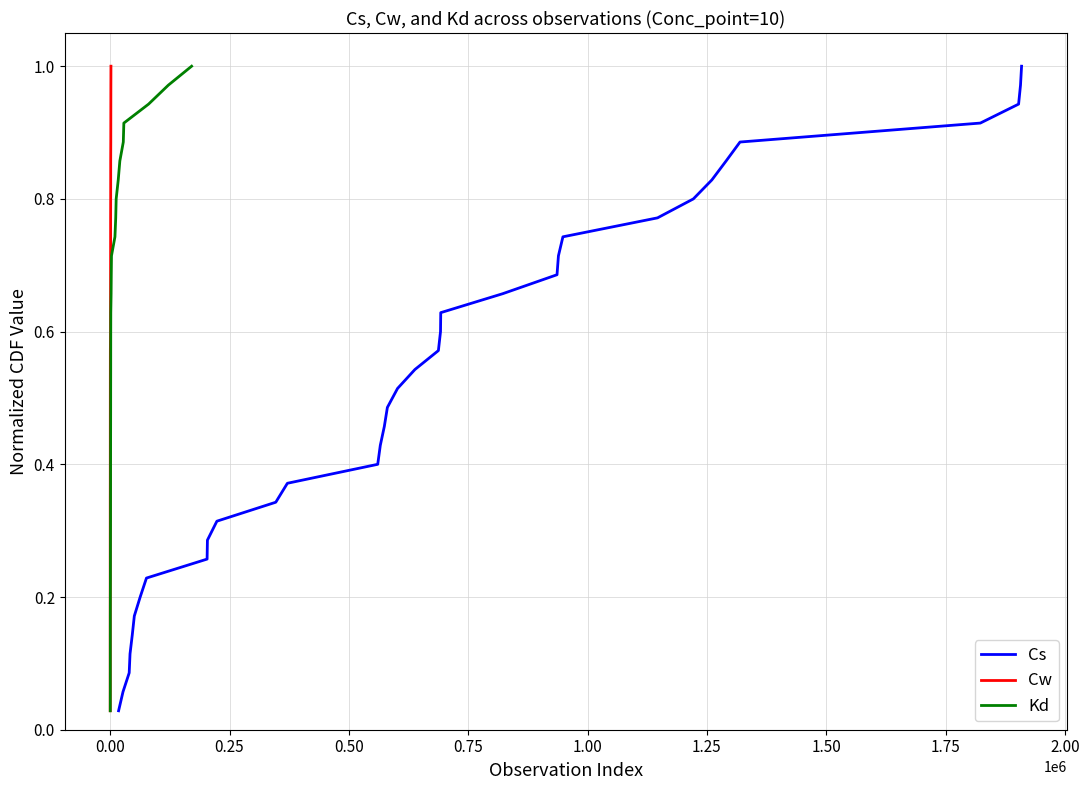

Does the chart have visible grid lines?

Yes